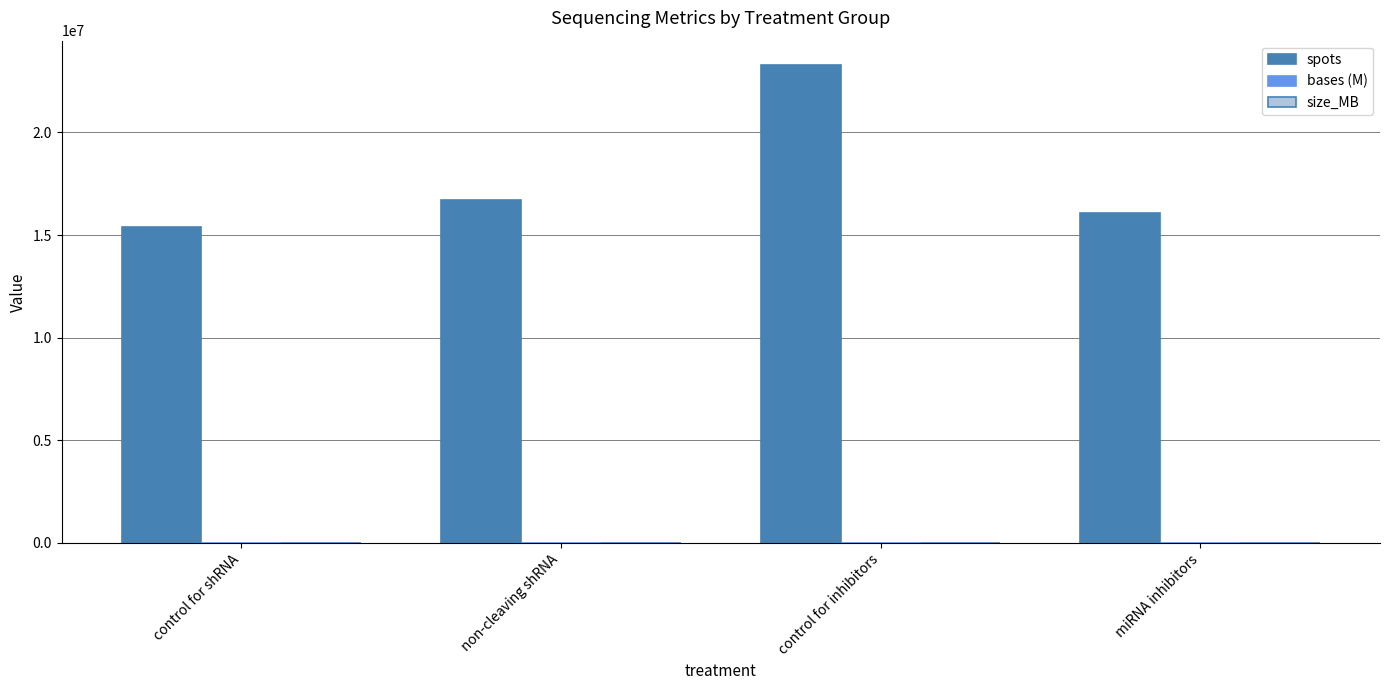

What is the highest value of the spots series?

23304508.5